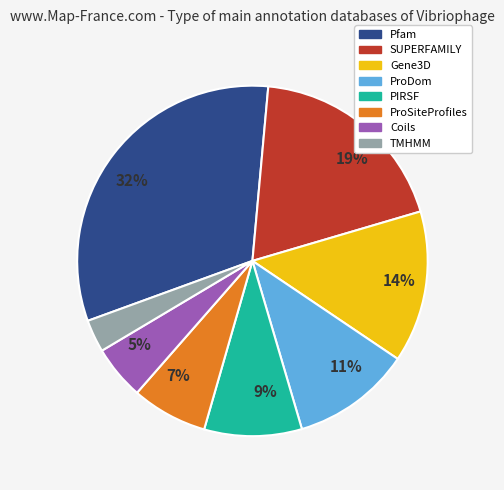

To the nearest percent, what is the difference between the largest and smallest slice percentages?

29%